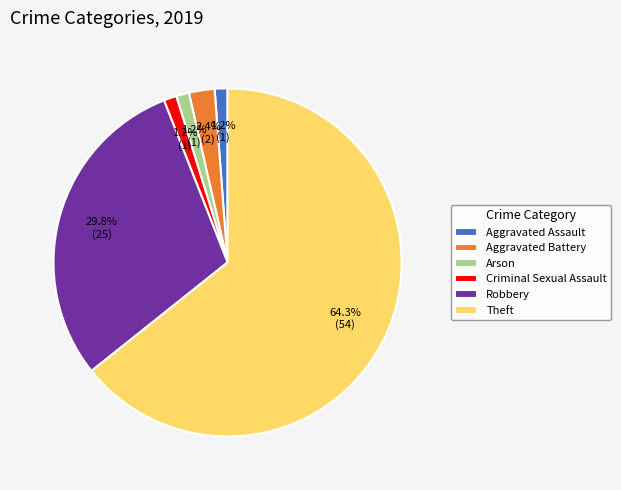

What is the largest slice in the pie chart?

Theft